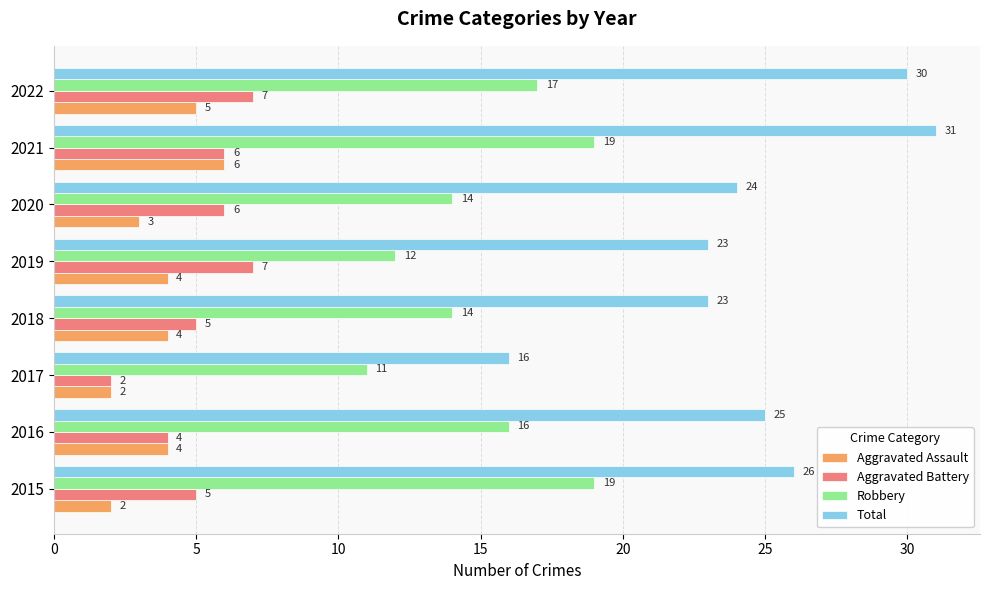

How many Aggravated Battery values are between 5 and 7?

6